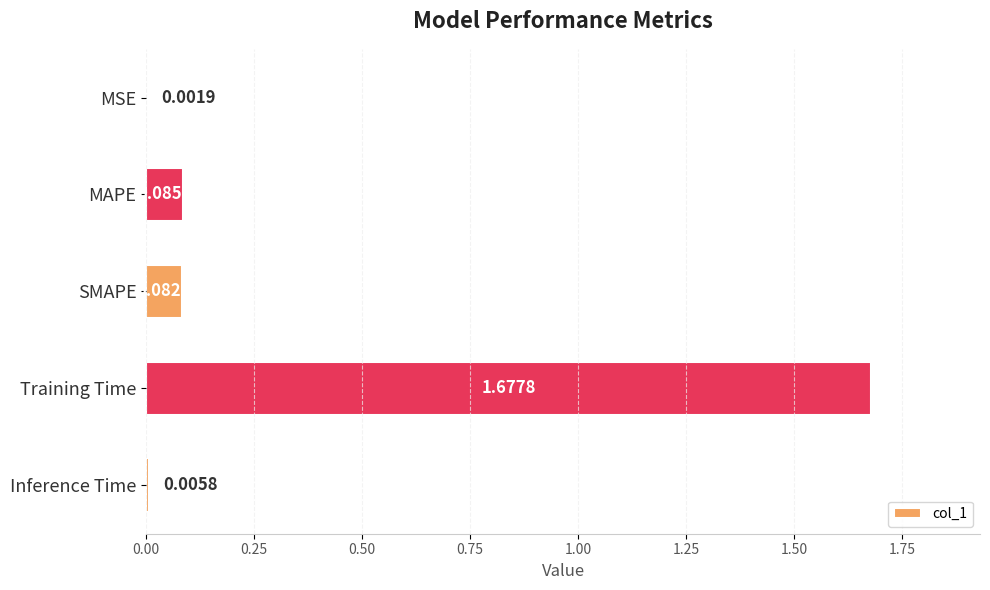

What is the sum of all values?

1.9